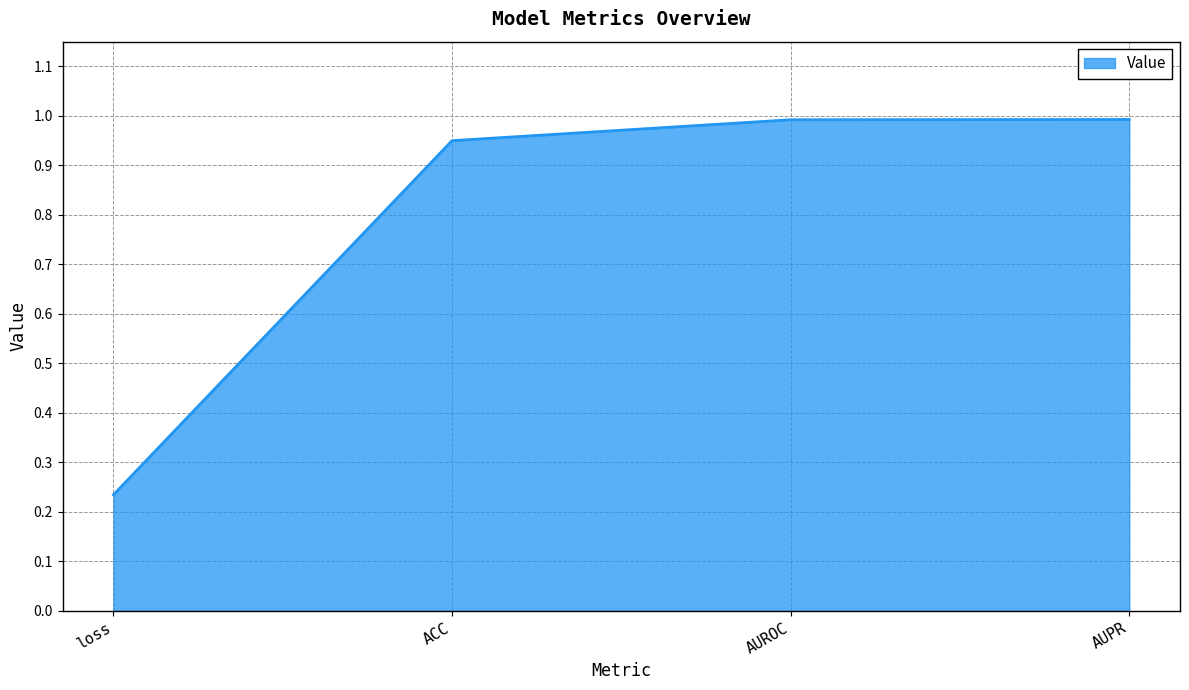

How many lines are shown in the chart?

1